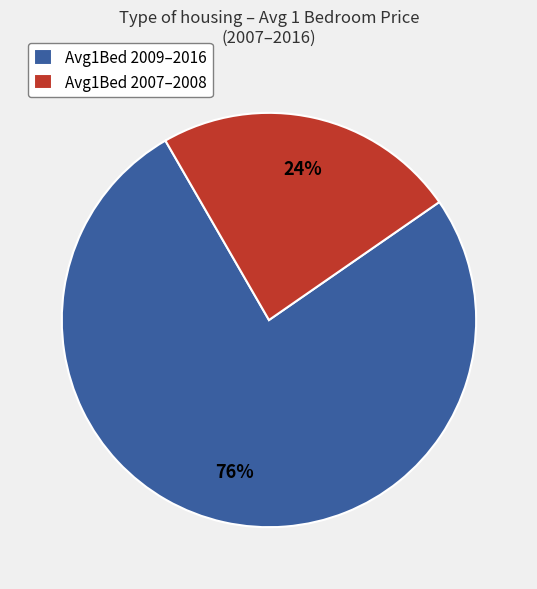

Approximately how many times larger is the value at Avg1Bed 2009–2016 compared to Avg1Bed 2007–2008?

3.2